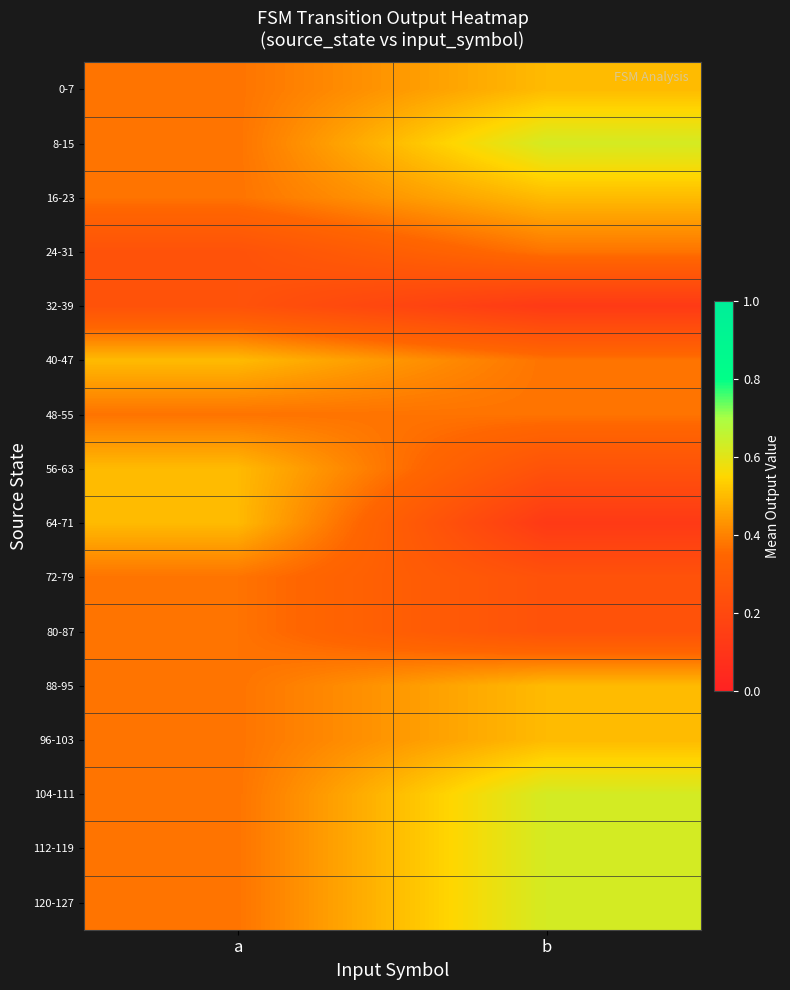

What is the spread (max minus min) of values at a?

0.2